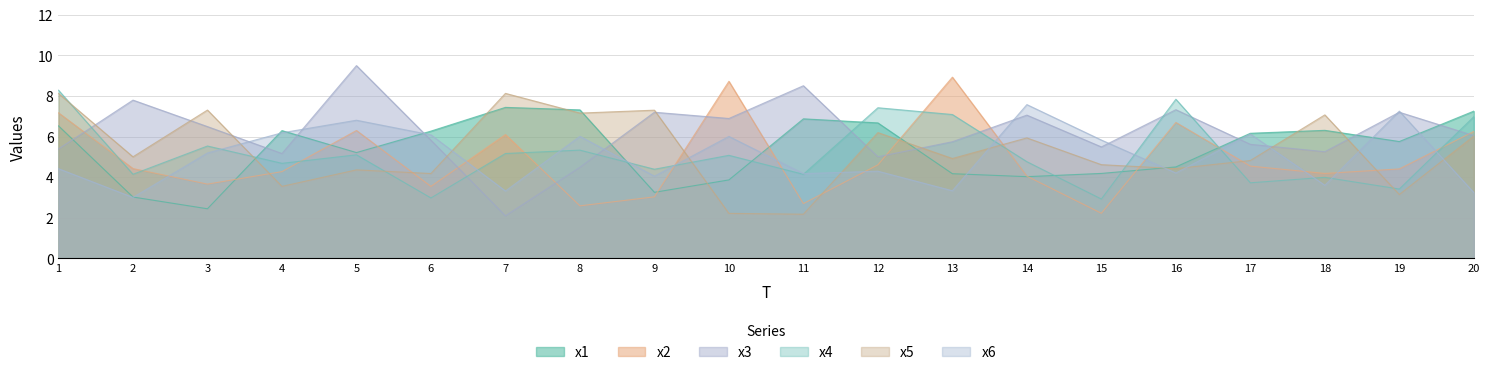

Reading left to right, extract all data points from this chart.

x1: 6.5	3.0	2.4	6.3	5.2	6.3	7.4	7.3	3.3	3.9	6.9	6.7	4.2	4.0	4.2	4.5	6.2	6.3	5.8	7.3
x2: 7.2	4.4	3.7	4.3	6.3	3.5	6.1	2.6	3.0	8.7	2.7	4.6	8.9	4.0	2.2	6.7	4.5	4.2	4.4	6.2
x3: 5.4	7.8	6.5	5.2	9.5	5.8	2.1	4.5	7.2	6.9	8.5	5.0	5.7	7.1	5.5	7.3	5.6	5.3	7.2	6.0
x4: 8.3	4.1	5.5	4.7	5.1	3.0	5.2	5.3	4.4	5.1	4.1	7.4	7.1	4.8	2.9	7.8	3.7	4.0	3.4	7.0
x5: 8.1	5.0	7.3	3.5	4.4	4.2	8.1	7.2	7.3	2.2	2.2	6.2	4.9	5.9	4.6	4.4	4.8	7.1	3.1	6.0
x6: 4.4	3.0	5.2	6.2	6.8	6.1	3.3	6.0	4.0	6.0	4.2	4.3	3.3	7.6	5.8	4.2	6.1	3.6	7.2	3.2